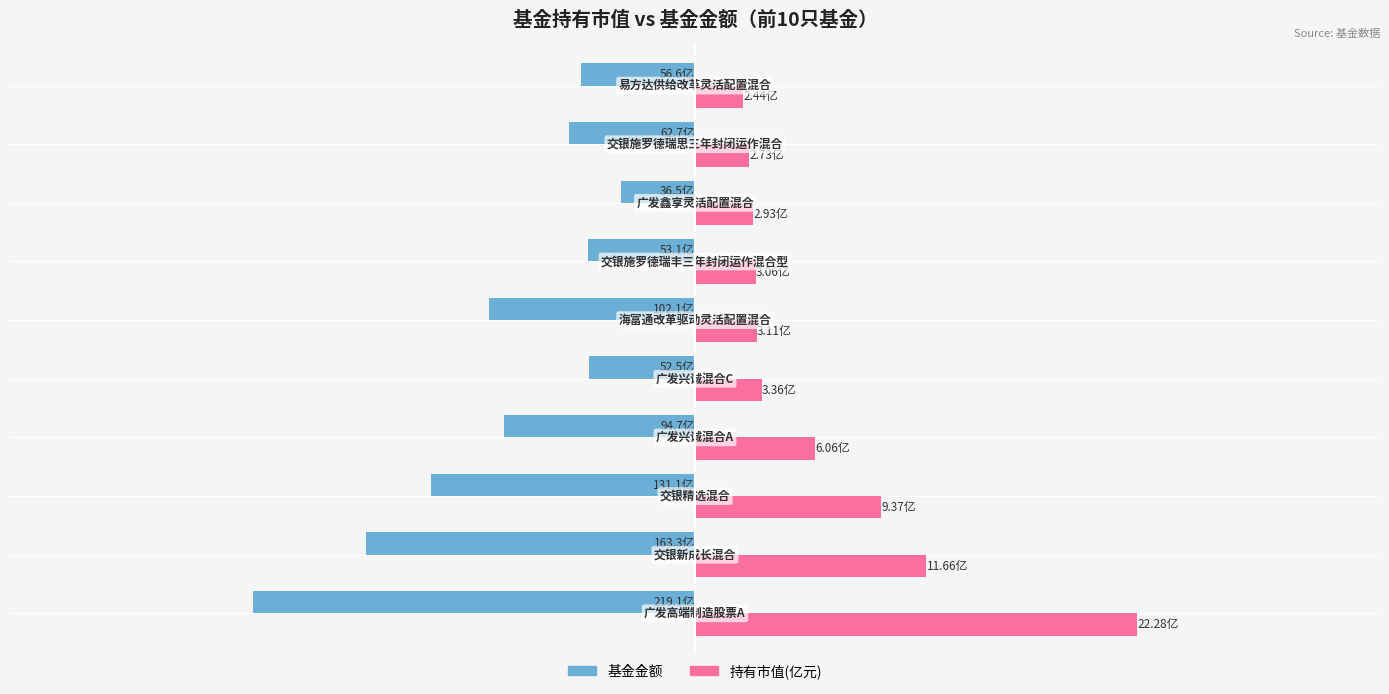

What are all the series names shown in the legend?

基金金额, 持有市值(亿元)